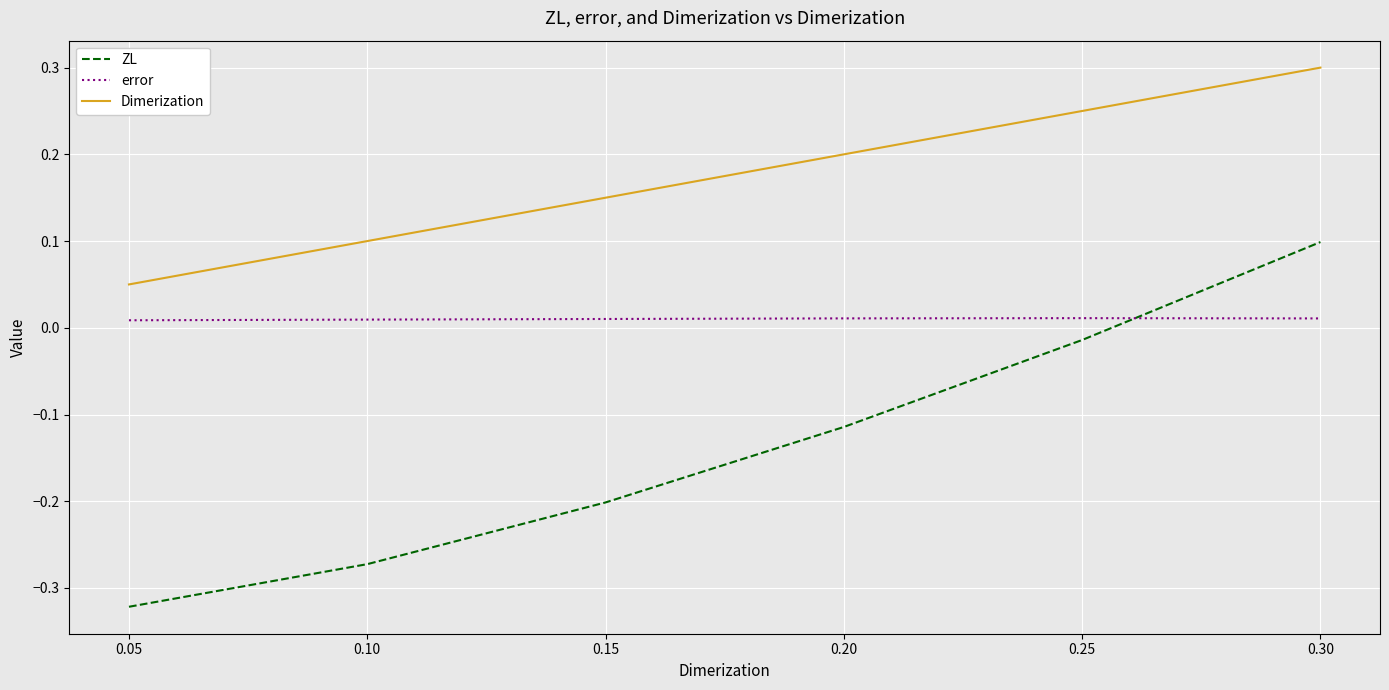

How many lines are shown in the chart?

3